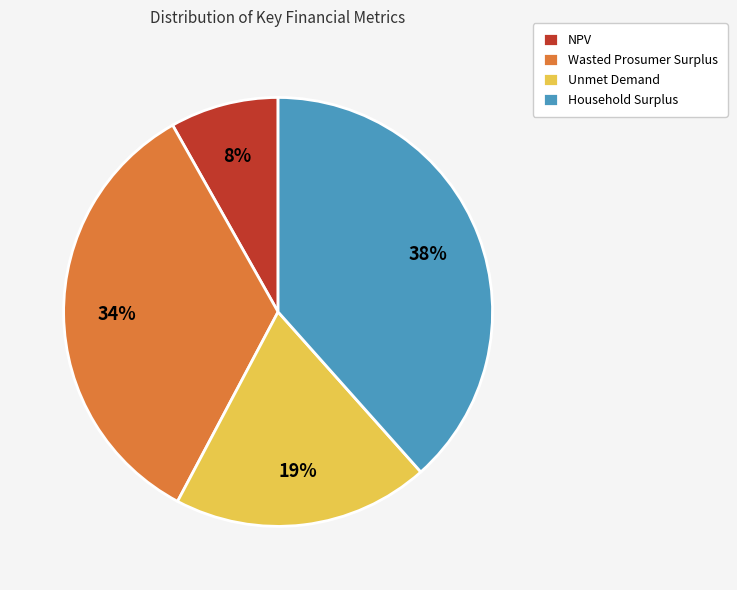

Does Household Surplus account for over 50% of the chart?

No